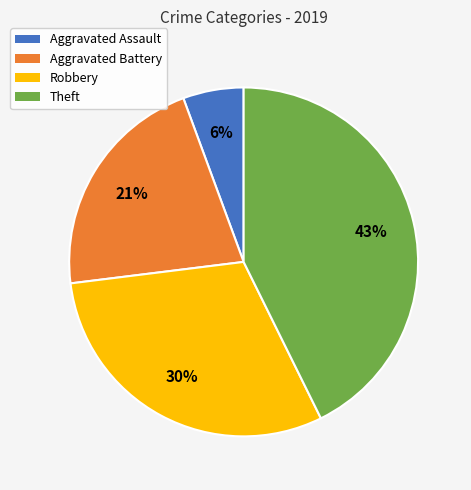

The Robbery slice represents 30% of the pie. True or false?

True